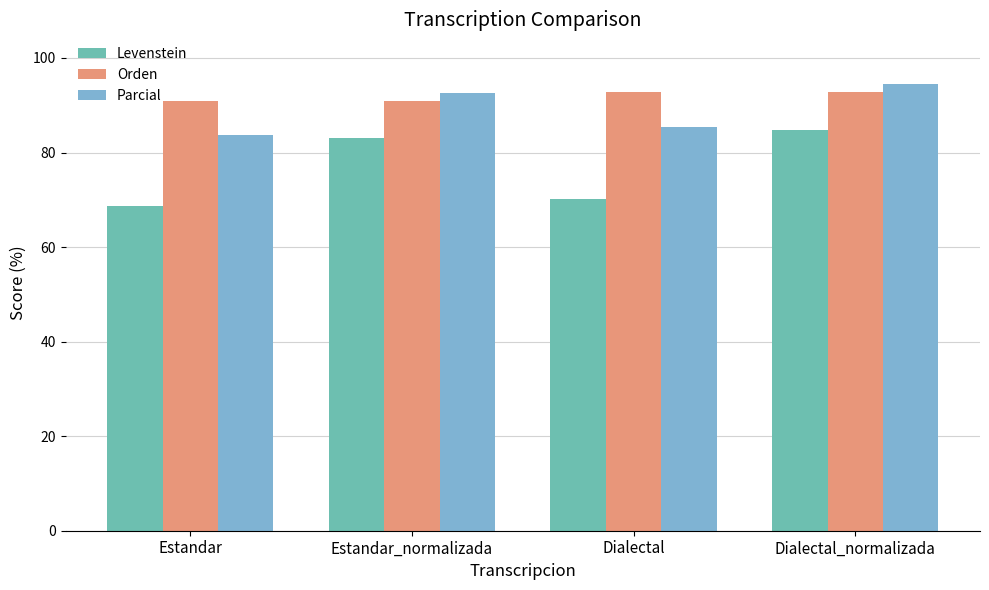

How many values in the Orden series exceed 92?

2